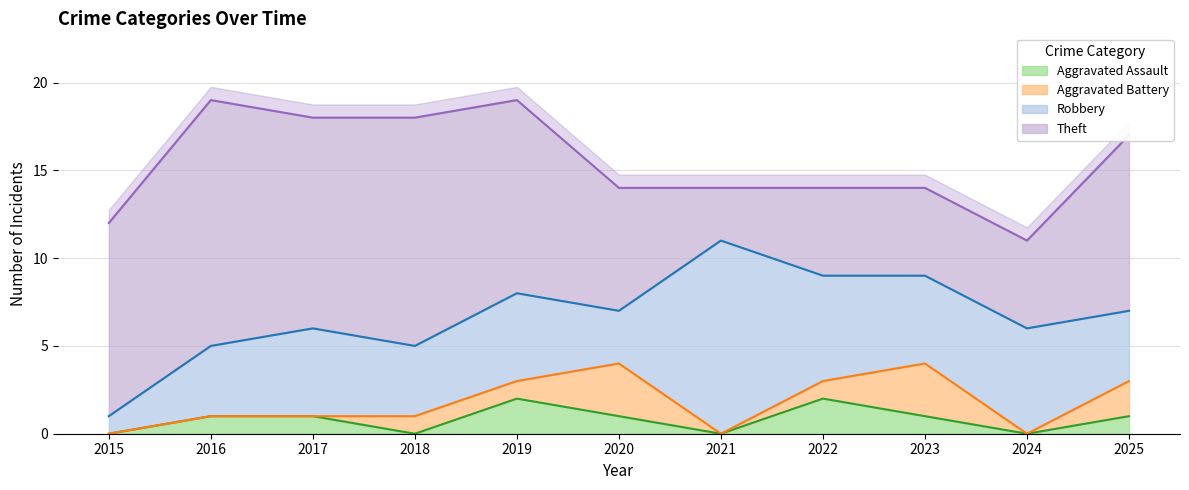

What is the average value of the Robbery series?

5